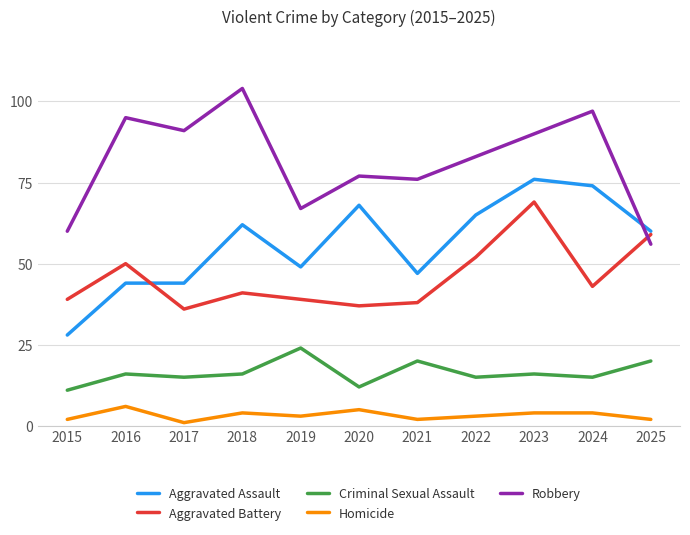

How many lines are shown in the chart?

5